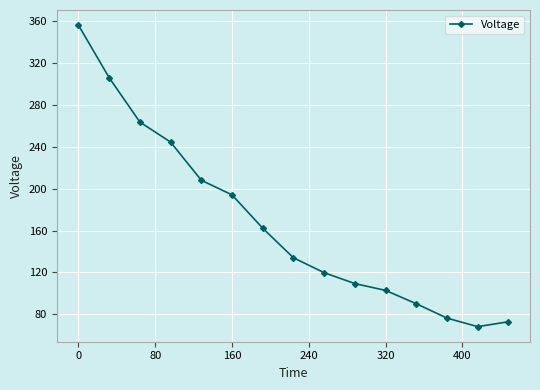

True or false: there are more than 1 points higher than both neighbors.

False